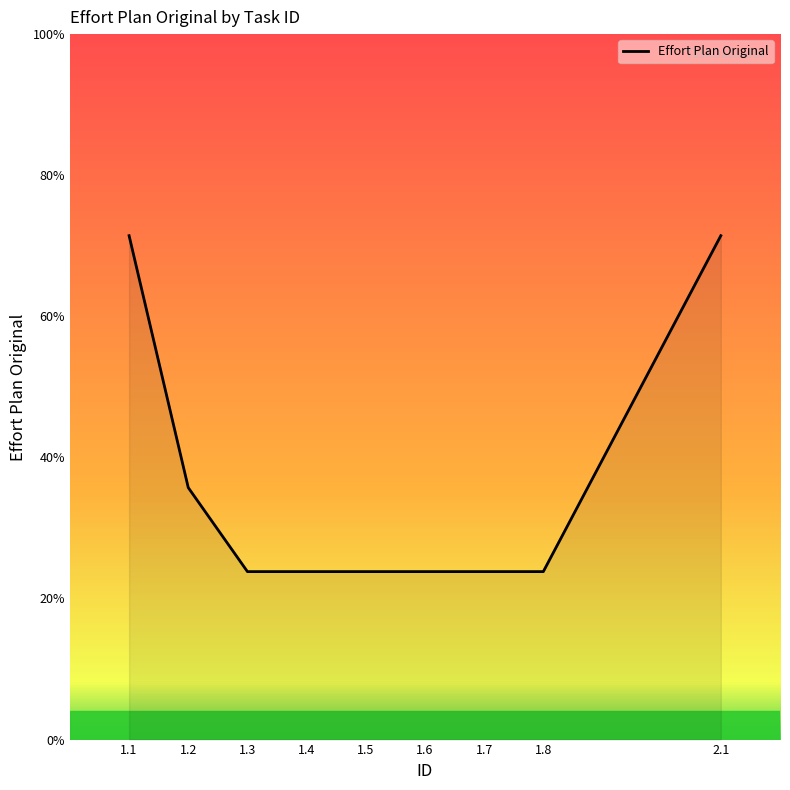

Does the chart have visible grid lines?

No